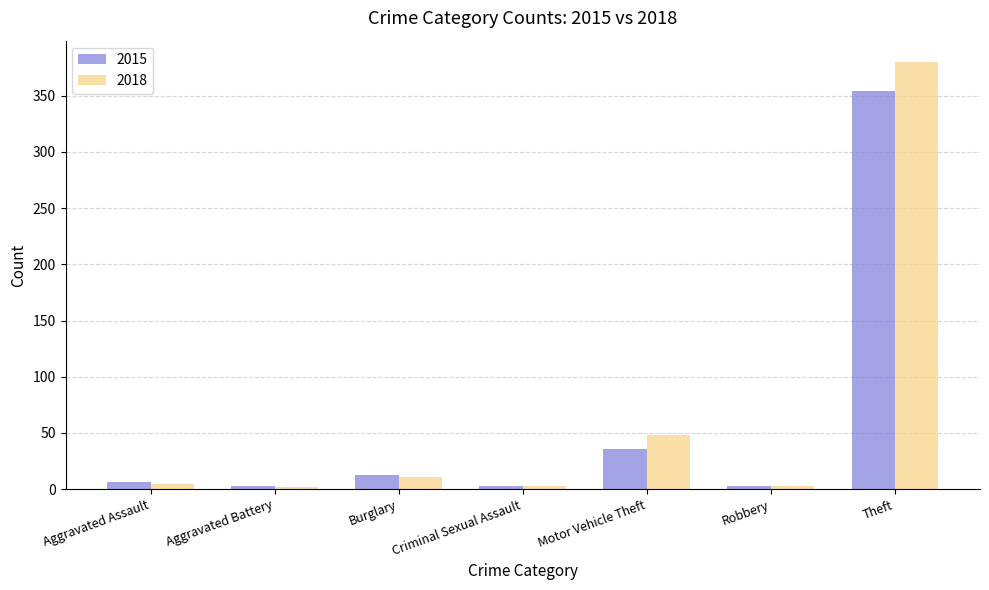

What is the average value of the 2015 series?

60